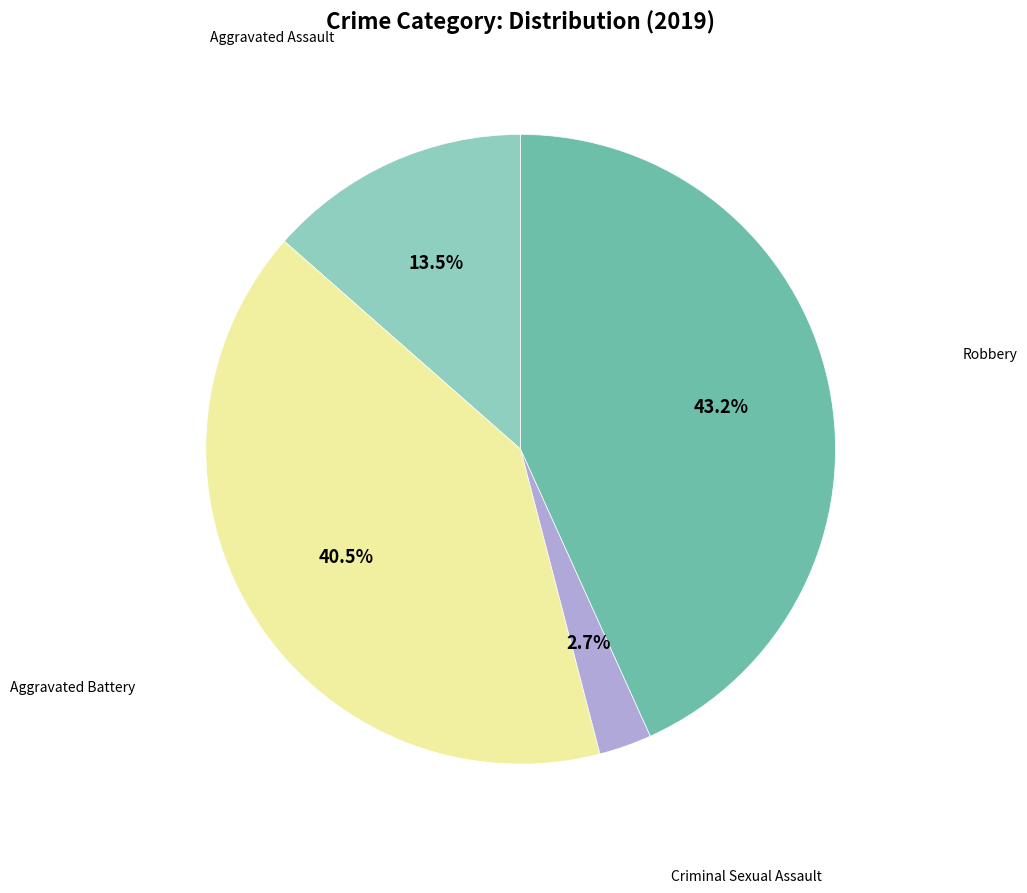

What is the ratio of the value at Aggravated Battery to the value at Criminal Sexual Assault?

15.0